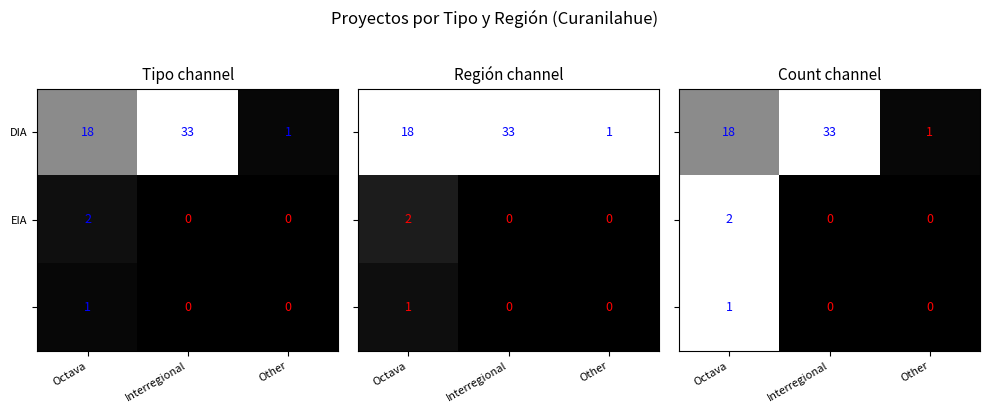

The DIA series shows 0.8 at Octava. True or false?

False